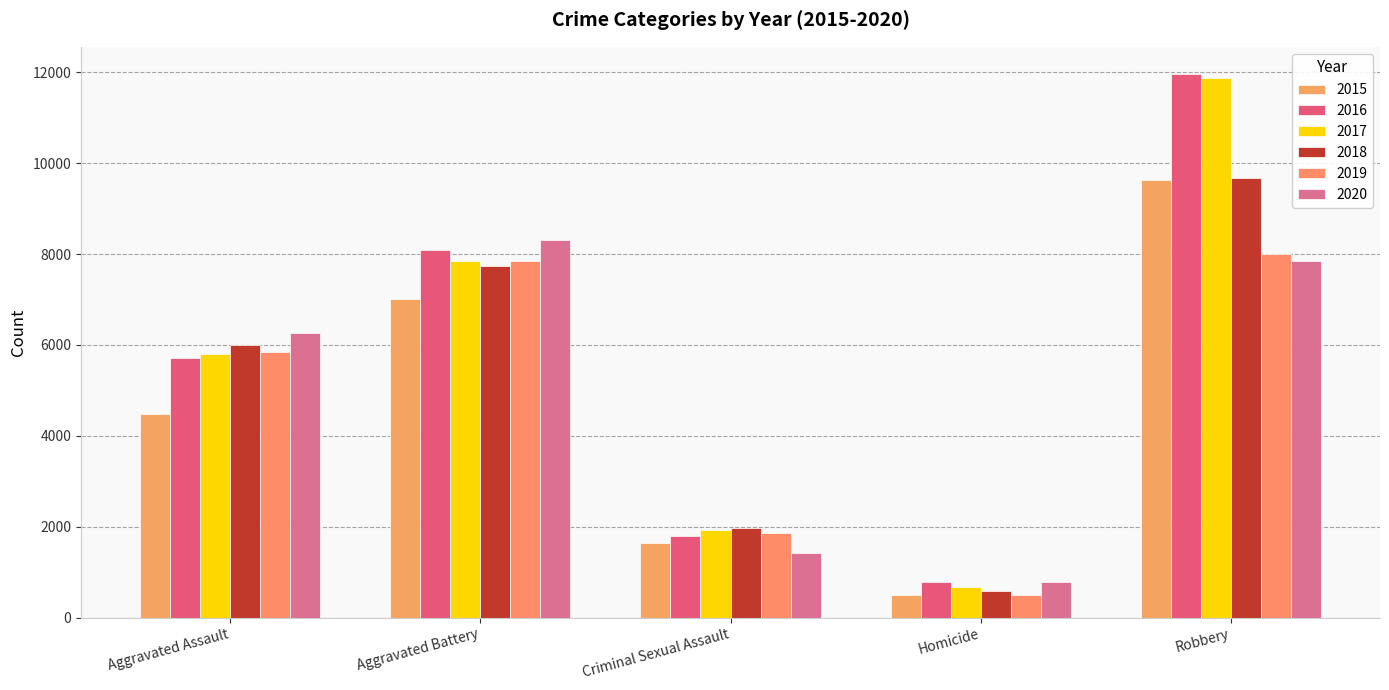

How many values in the 2015 series are below 4480?

2